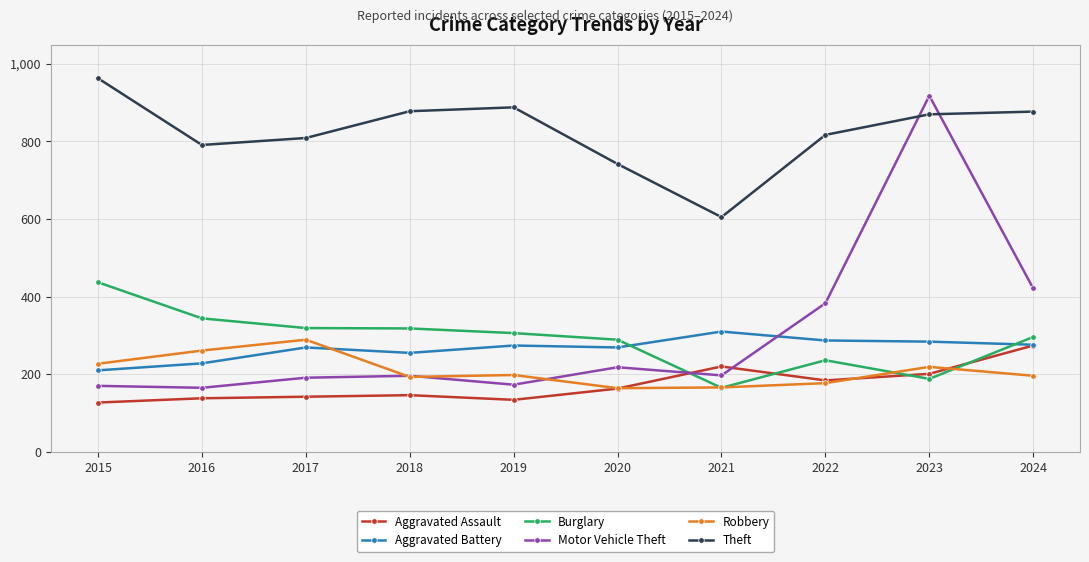

True or false: Aggravated Battery has more than 0 points higher than both neighbors.

True